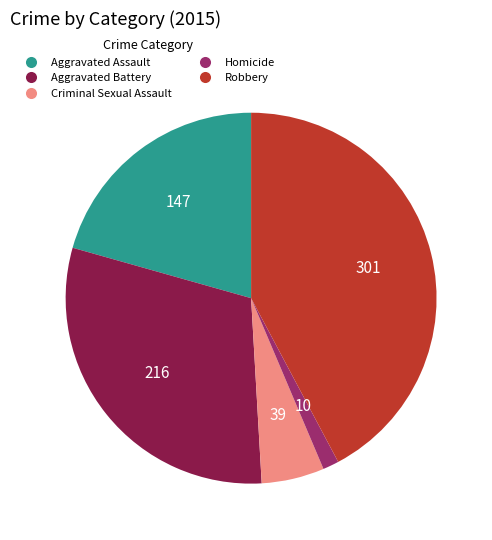

Which has a higher value, Aggravated Battery or Criminal Sexual Assault?

Aggravated Battery